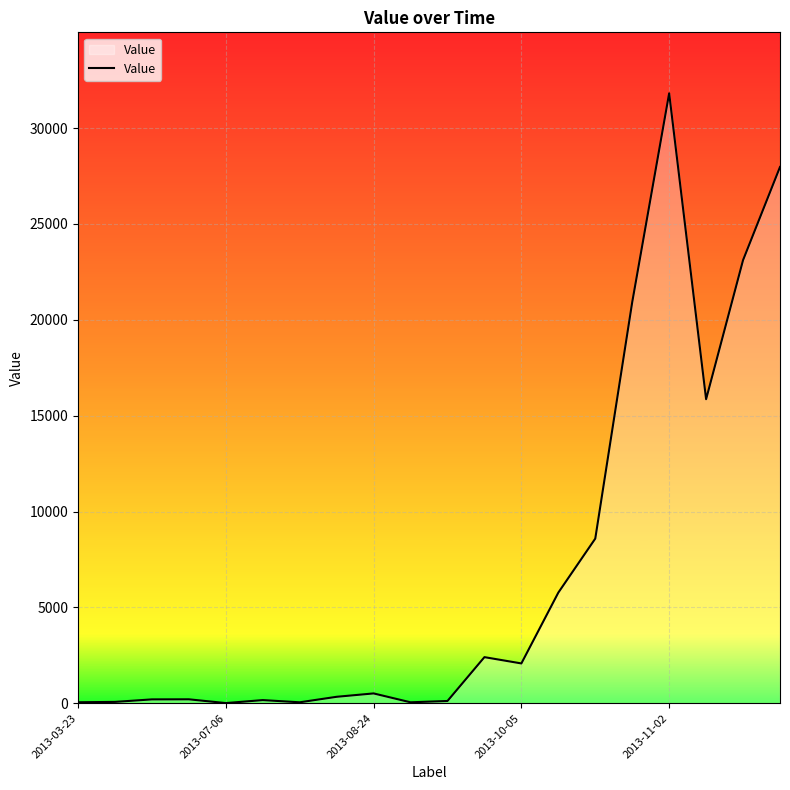

What is the greatest value displayed?

31813